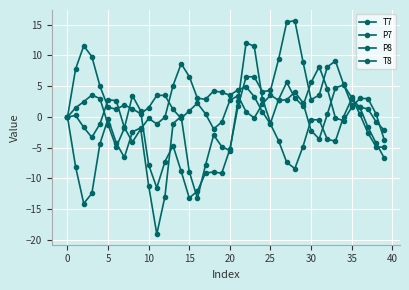

Is this an area chart (filled region under the line)?

No